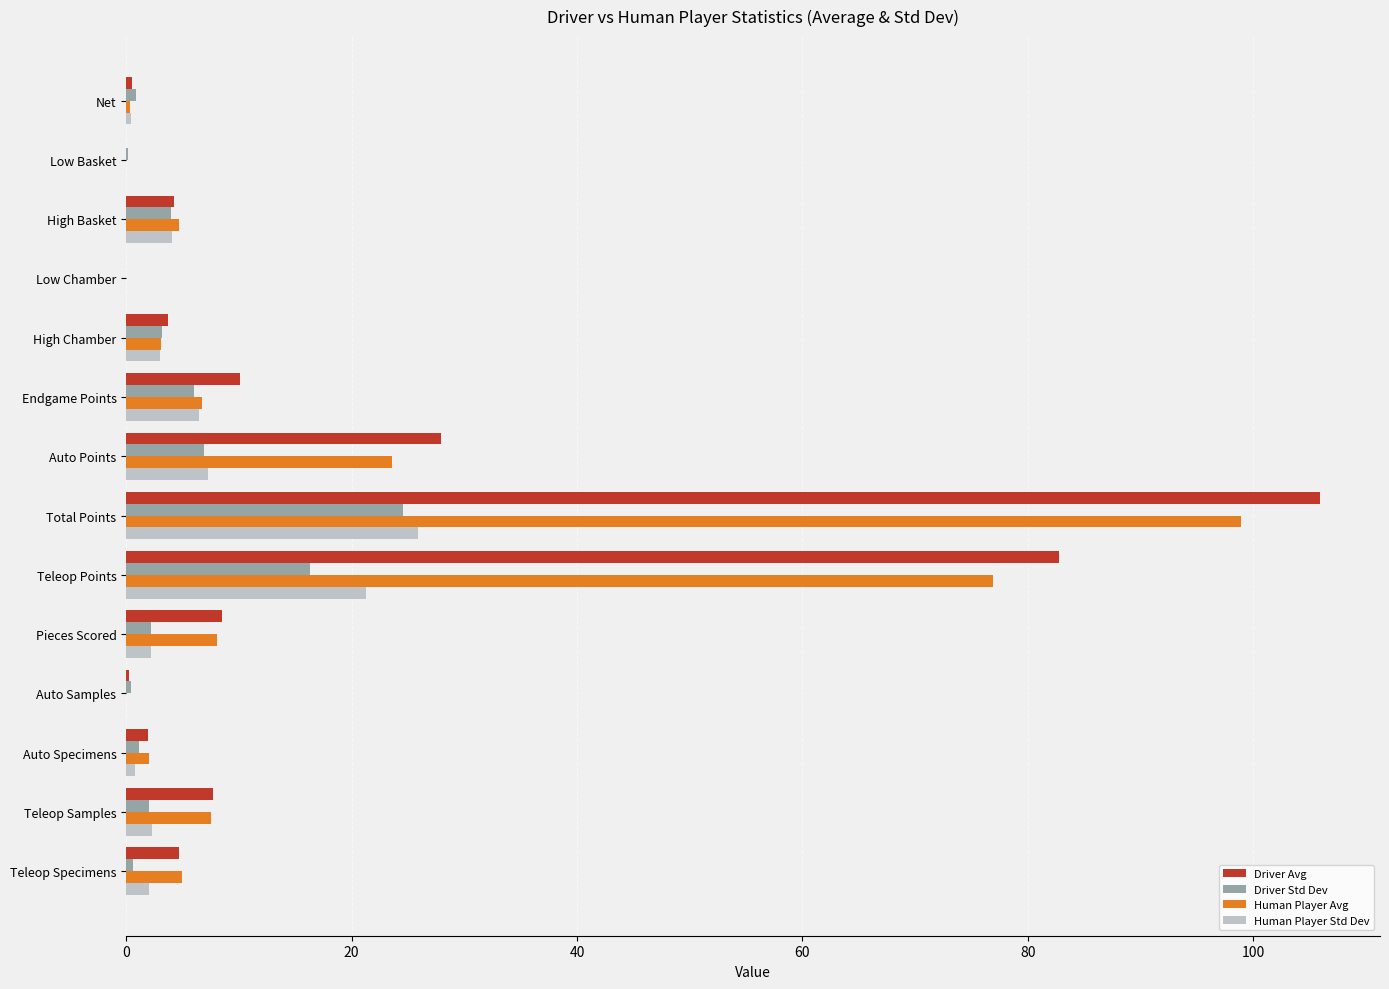

Which series changed the most between Auto Points and Total Points?

Driver Avg